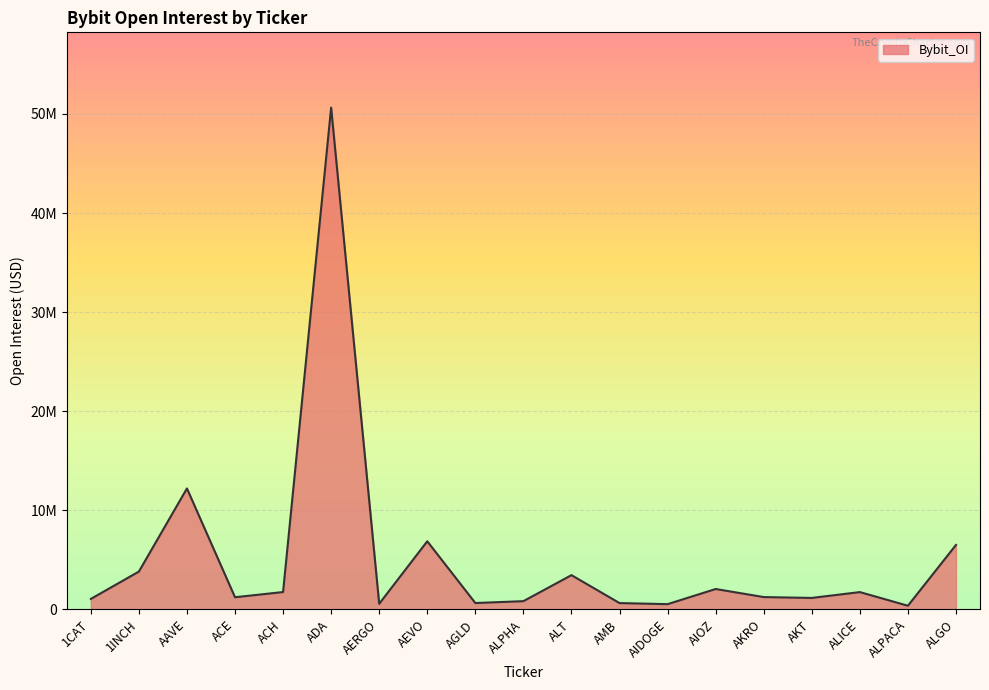

Is this an area chart (filled region under the line)?

Yes